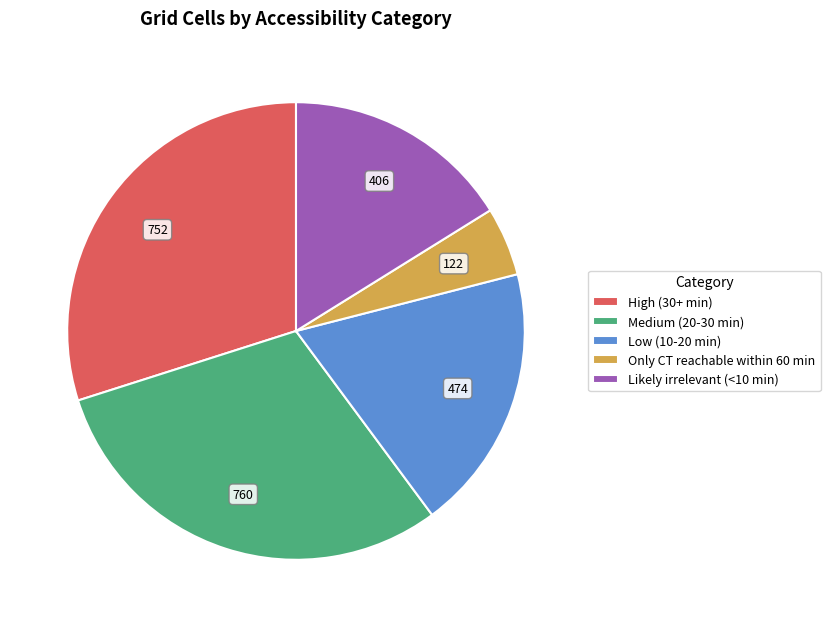

How many slices are in this pie chart?

5